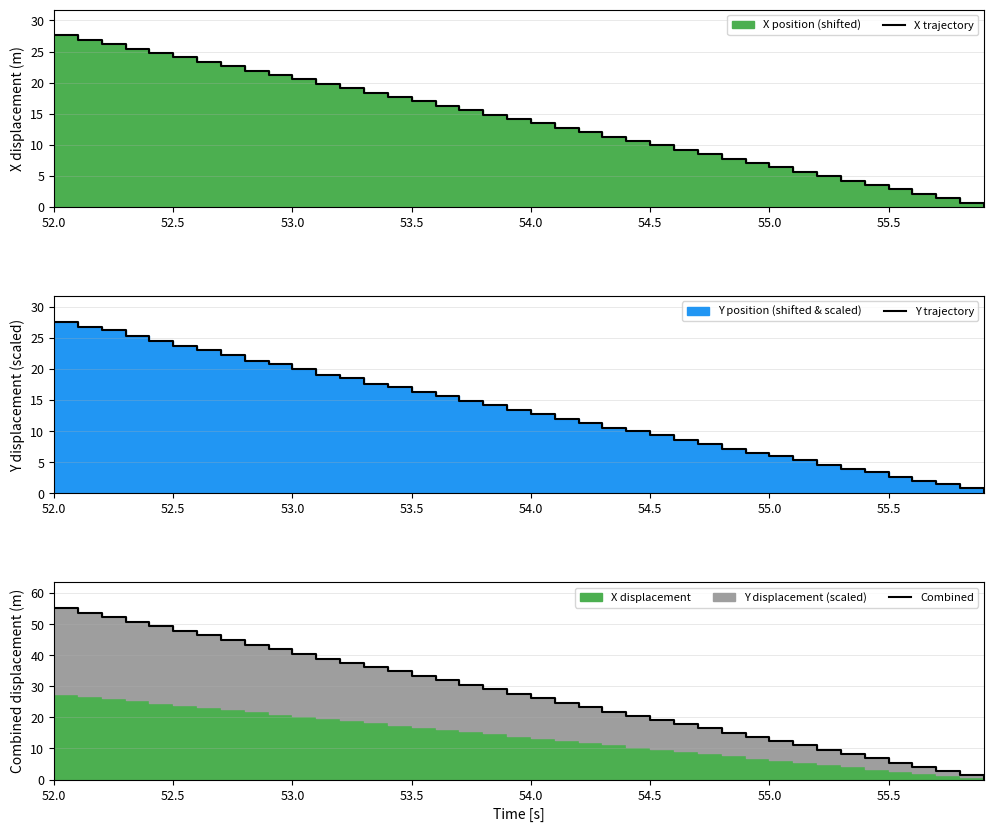

List the series in order of their peak value, lowest first.

Y trajectory, X trajectory, Combined